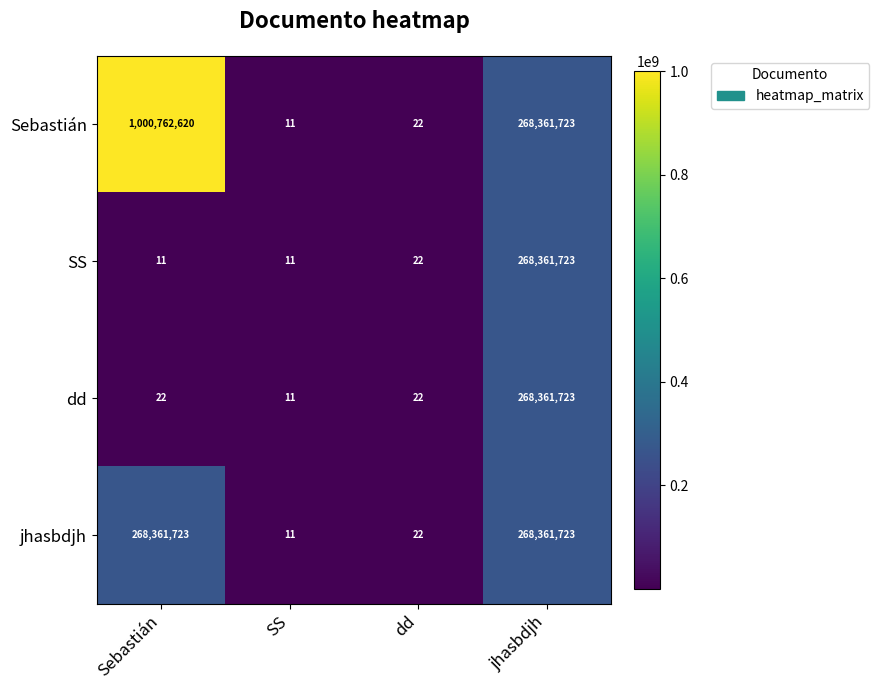

What is the approximate value of Sebastián at SS?

11